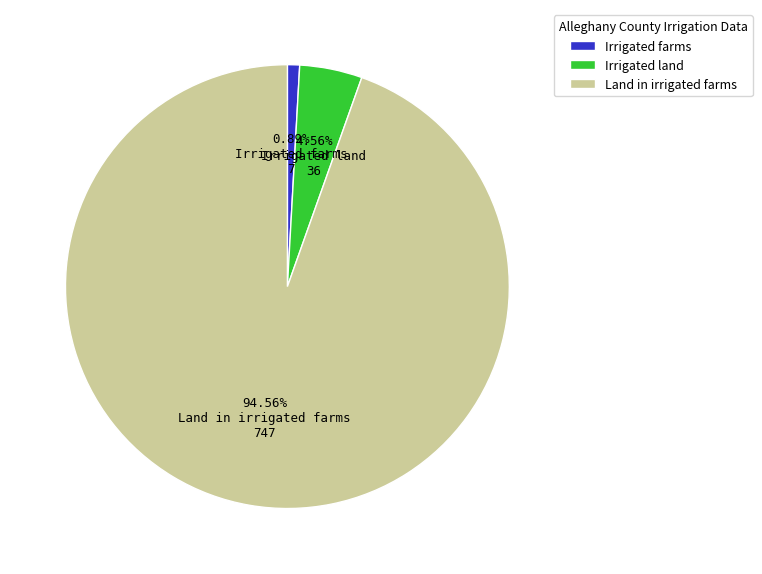

How many segments does this pie chart have?

3